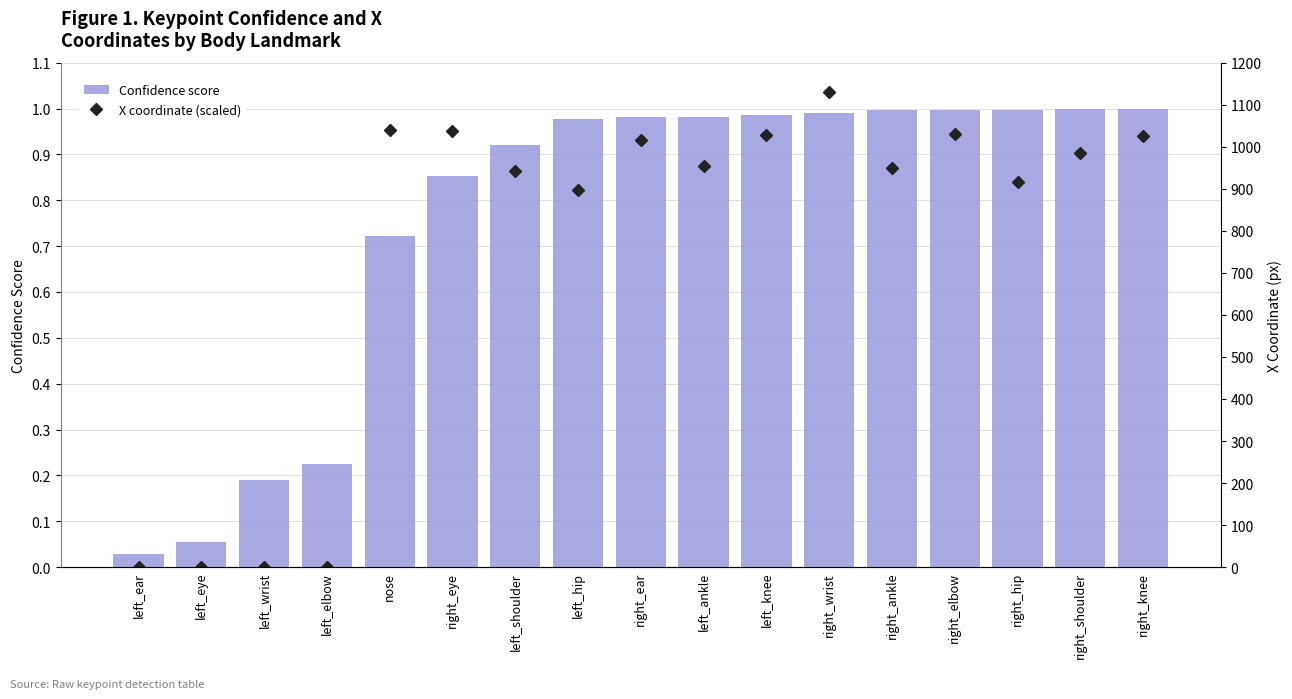

Which has a higher value, right_hip or left_wrist?

right_hip